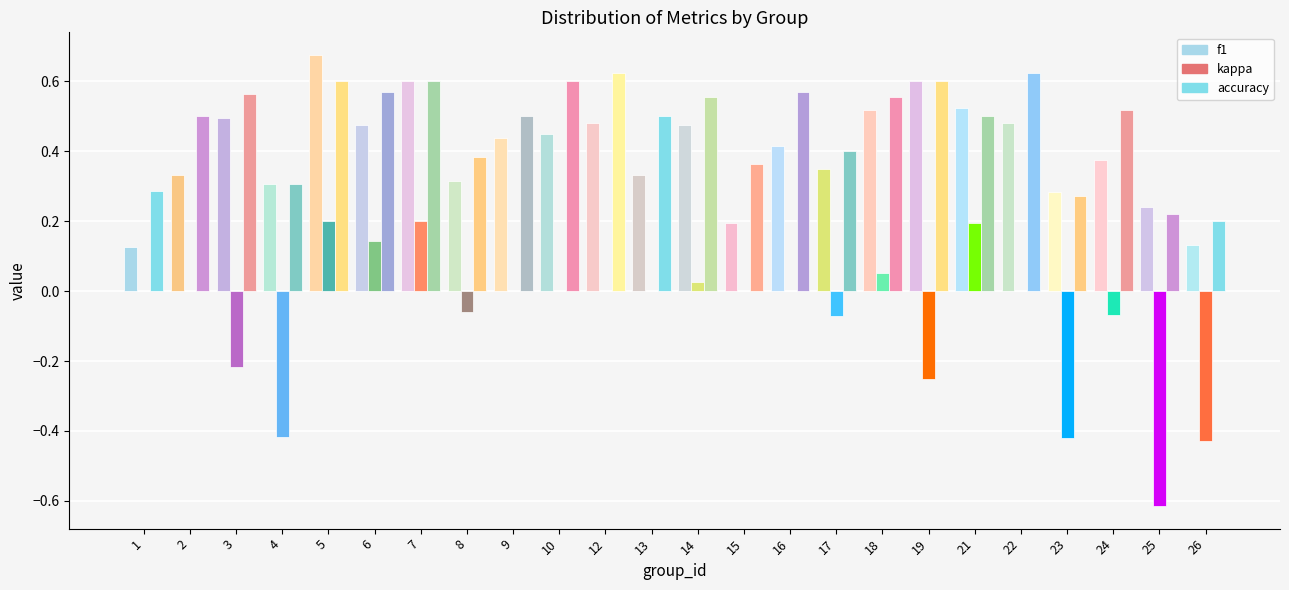

Reading left to right, transcribe all the data shown in this chart.

f1: 0.1	0.3	0.5	0.3	0.7	0.5	0.6	0.3	0.4	0.5	0.5	0.3	0.5	0.2	0.4	0.3	0.5	0.6	0.5	0.5	0.3	0.4	0.2	0.1
kappa: 0.0	0.0	-0.2	-0.4	0.2	0.1	0.2	-0.1	0.0	0.0	0.0	0.0	0.0	0.0	0.0	-0.1	0.1	-0.2	0.2	0.0	-0.4	-0.1	-0.6	-0.4
accuracy: 0.3	0.5	0.6	0.3	0.6	0.6	0.6	0.4	0.5	0.6	0.6	0.5	0.6	0.4	0.6	0.4	0.6	0.6	0.5	0.6	0.3	0.5	0.2	0.2